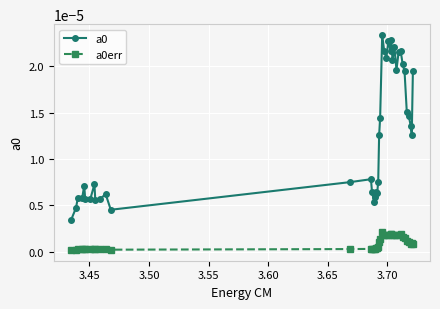

True or false: a0err has more than 0 points higher than both neighbors.

True